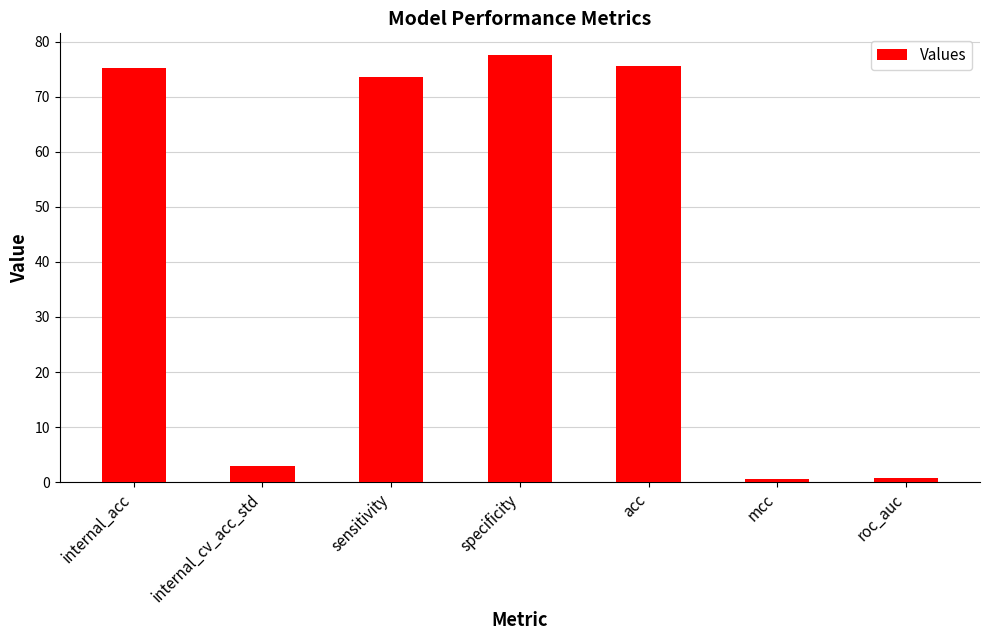

What is the average value?

43.8